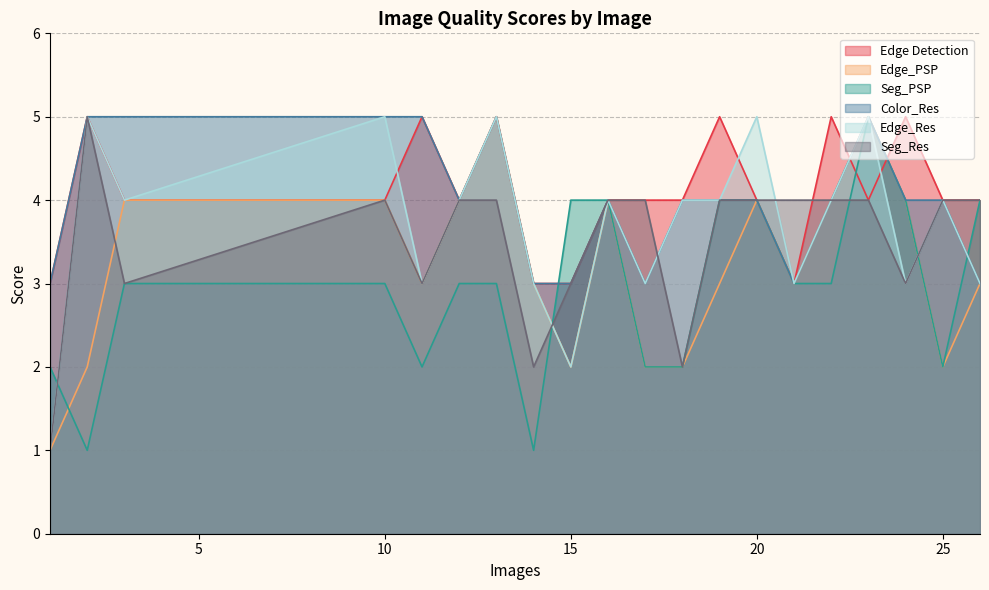

How many values in the Edge_PSP series exceed 3?

9